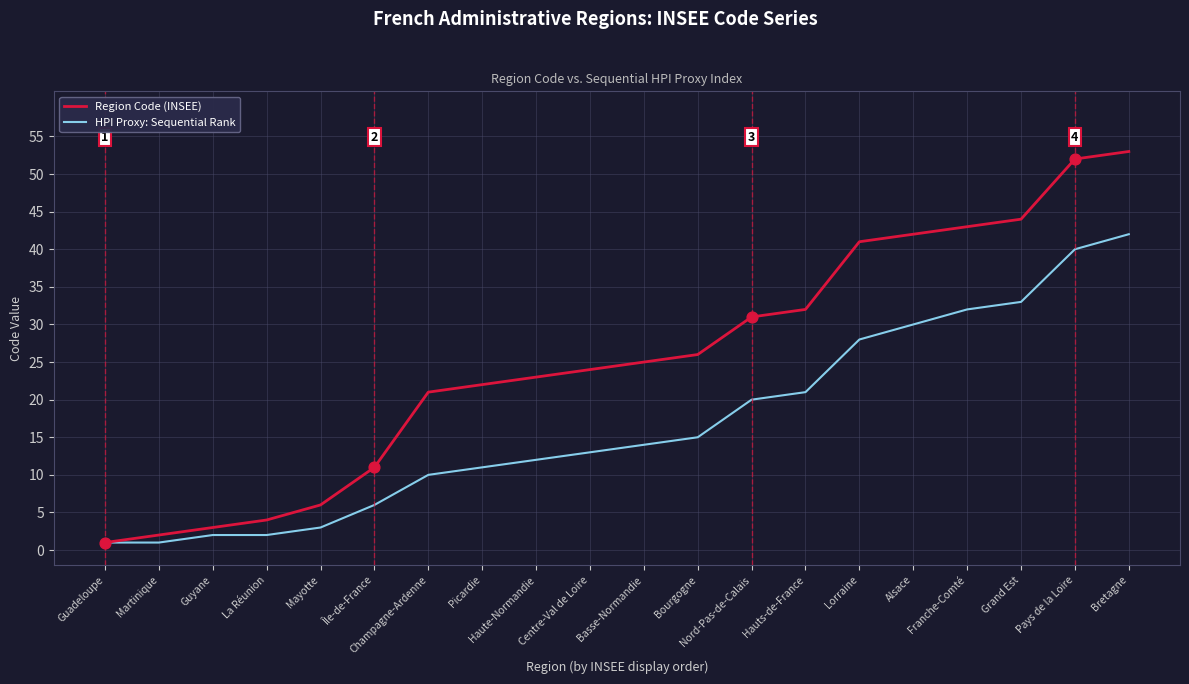

At how many categories does at least one series exceed 50?

2